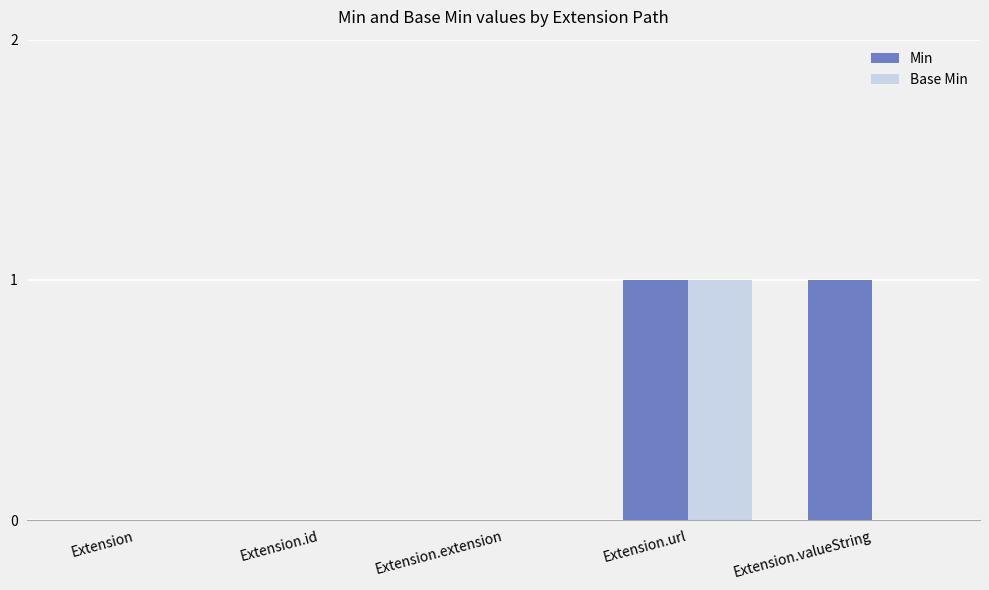

The value of Min at Extension.extension is -1. True or false?

False